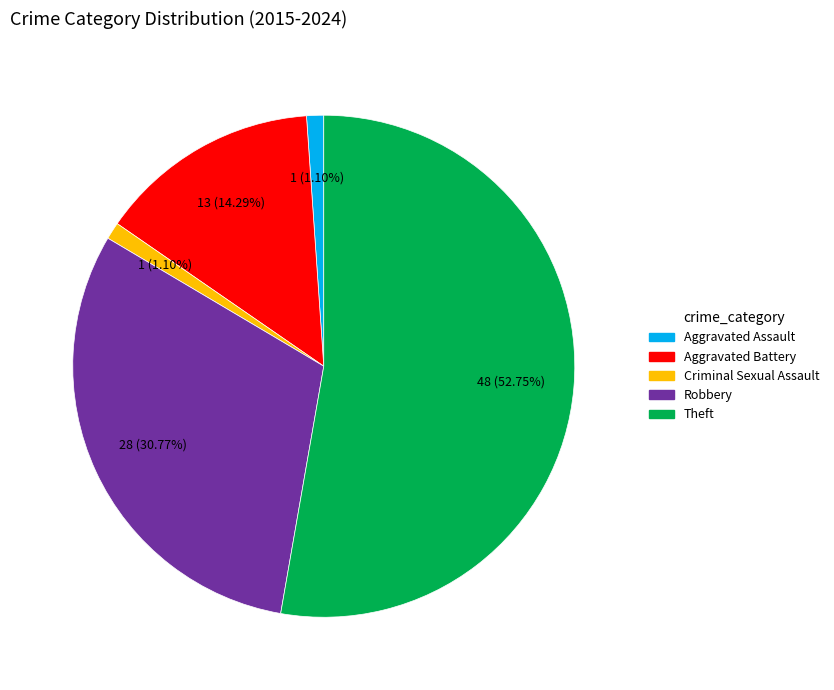

To the nearest percent, what is the average slice percentage?

20%